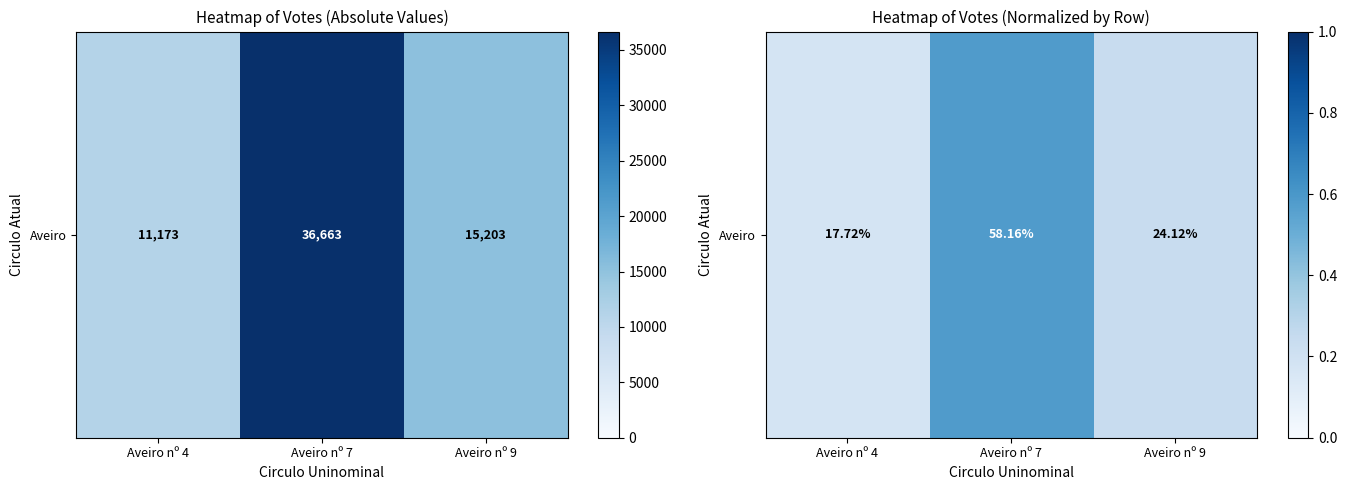

Rank the categories by value from lowest to highest.

Aveiro nº 4, Aveiro nº 9, Aveiro nº 7